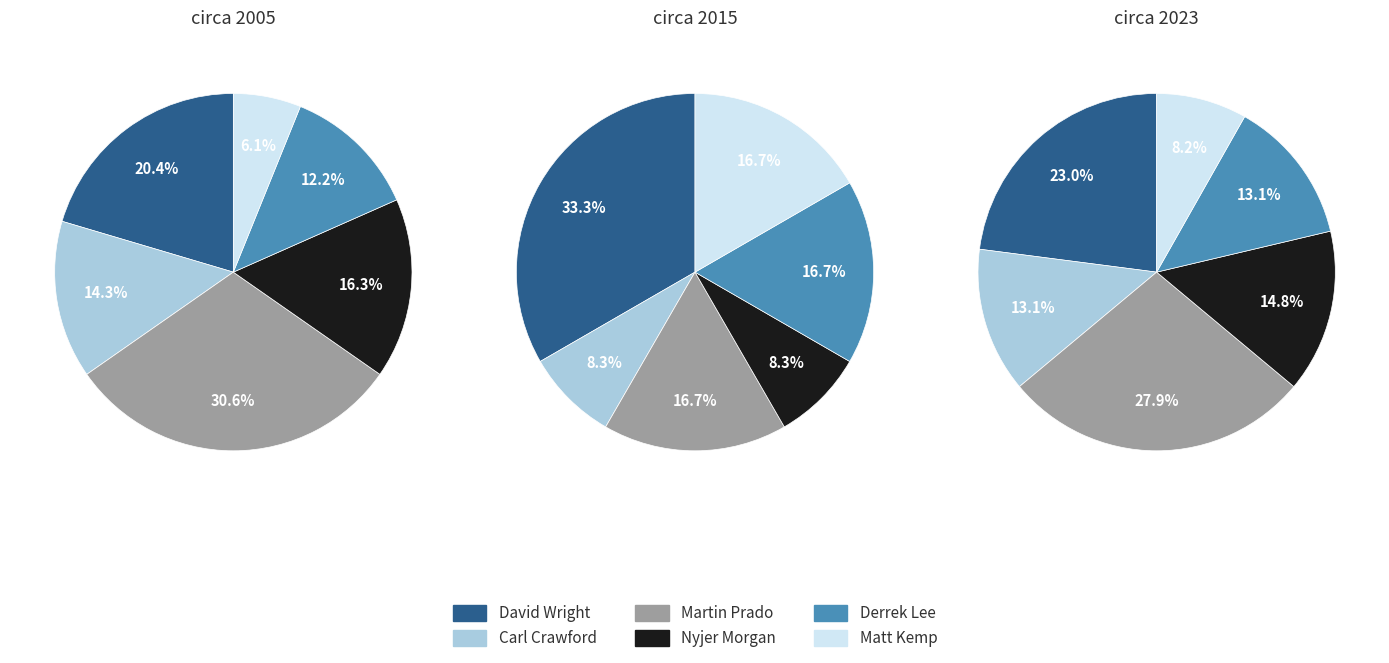

Which slice is the largest?

Martin Prado